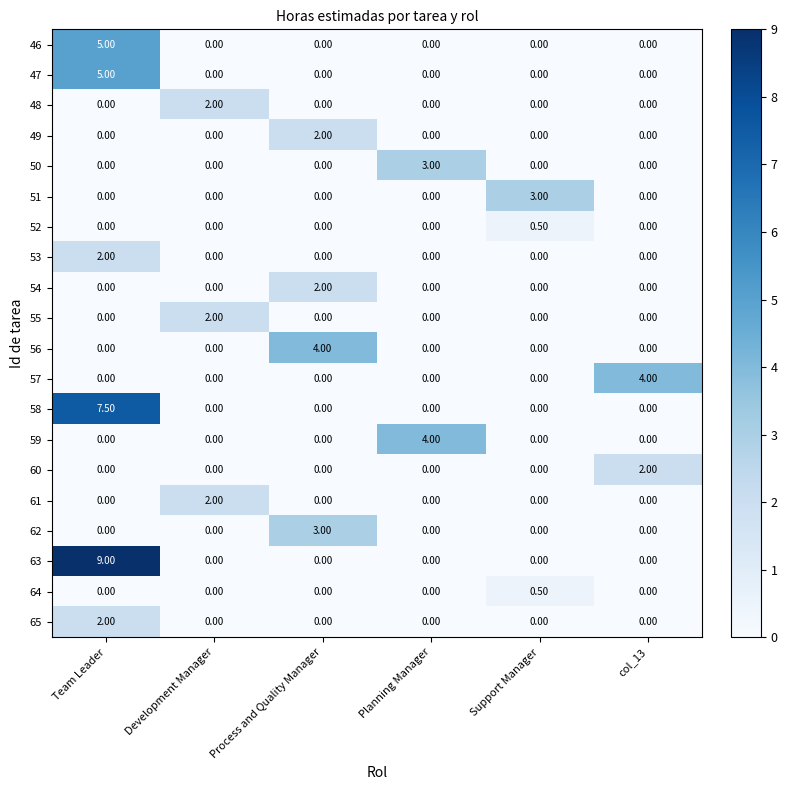

What is the total value across all series at Team Leader?

30.5